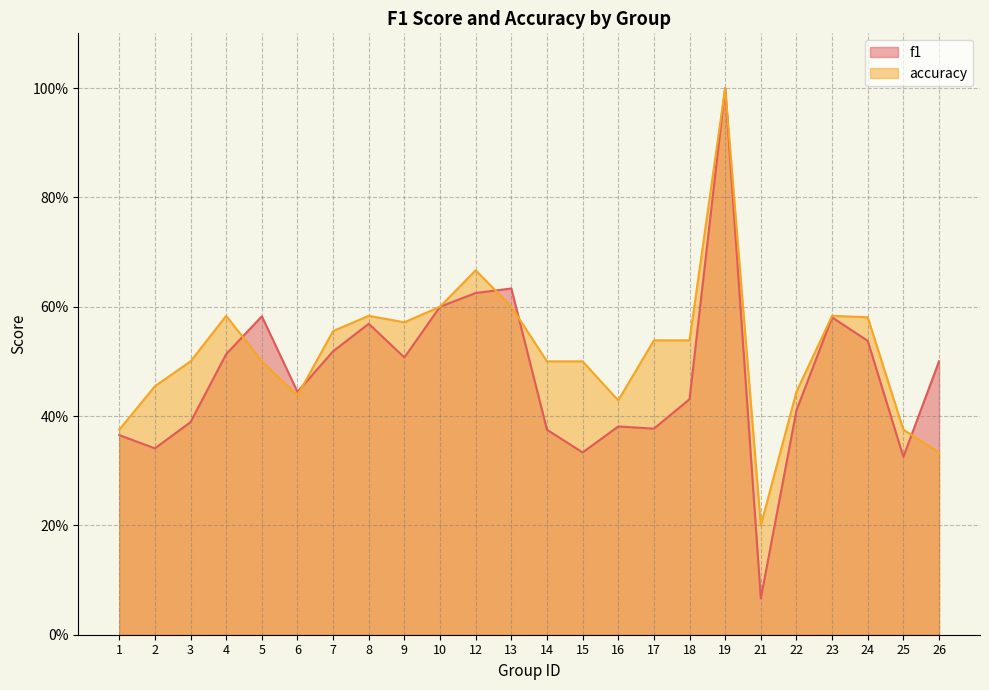

What is the difference between the maximum and minimum values in the f1 series?

0.9